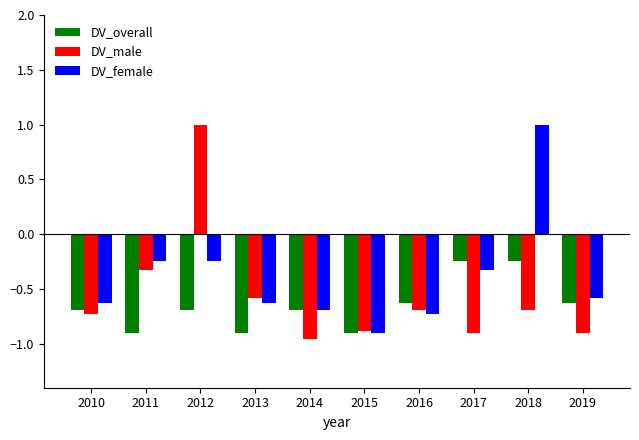

How many bars are there in total?

30